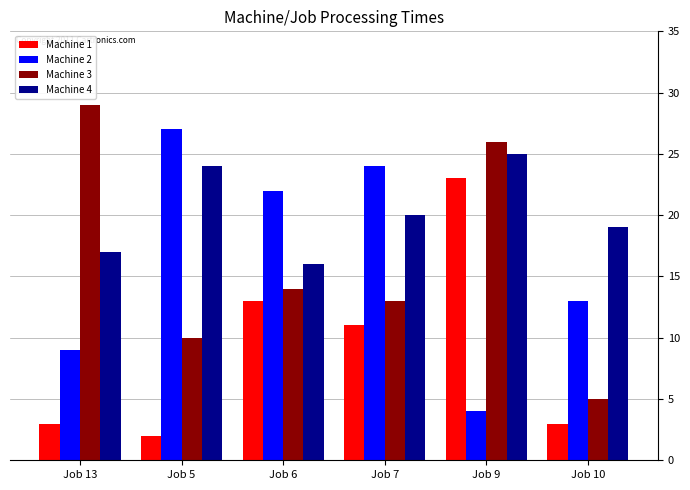

What are all the series names shown in the legend?

Machine 1, Machine 2, Machine 3, Machine 4